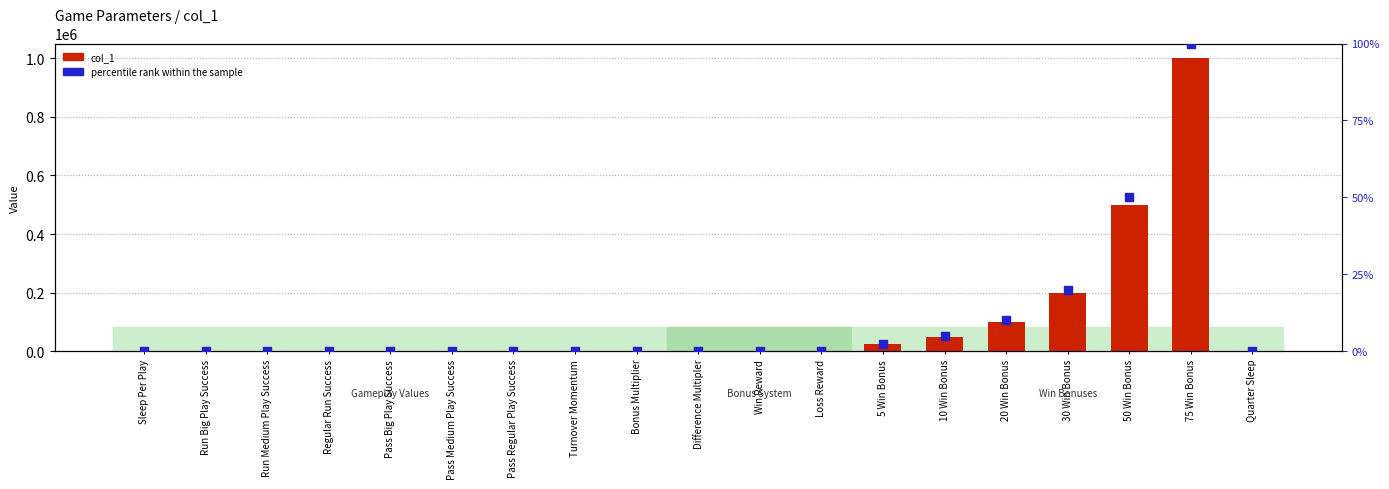

Which series reaches the minimum Y coordinate?

col_1